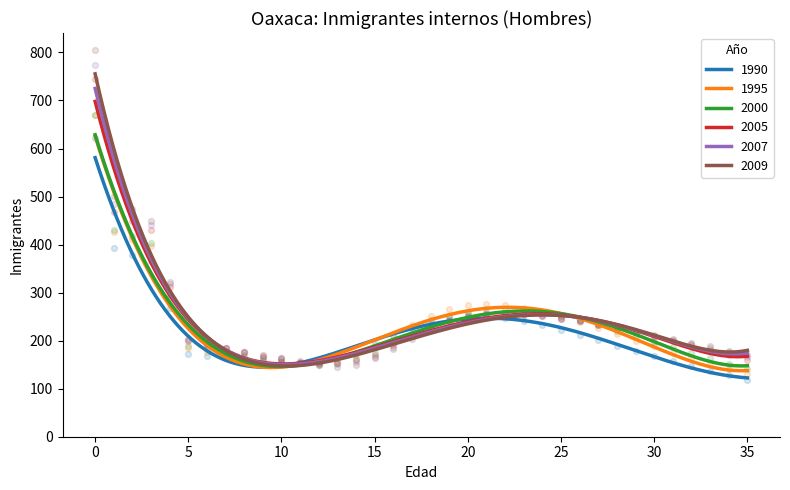

Which series reaches the maximum Y coordinate?

2009